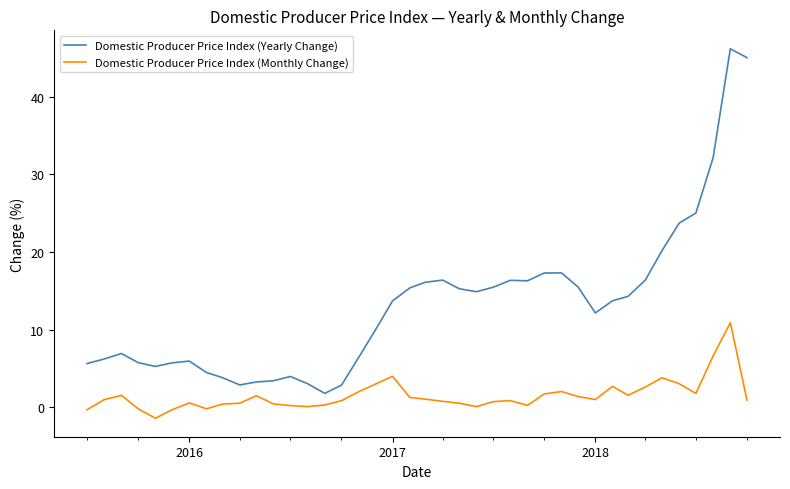

Which series has the widest spread of values?

Domestic Producer Price Index (Yearly Change)